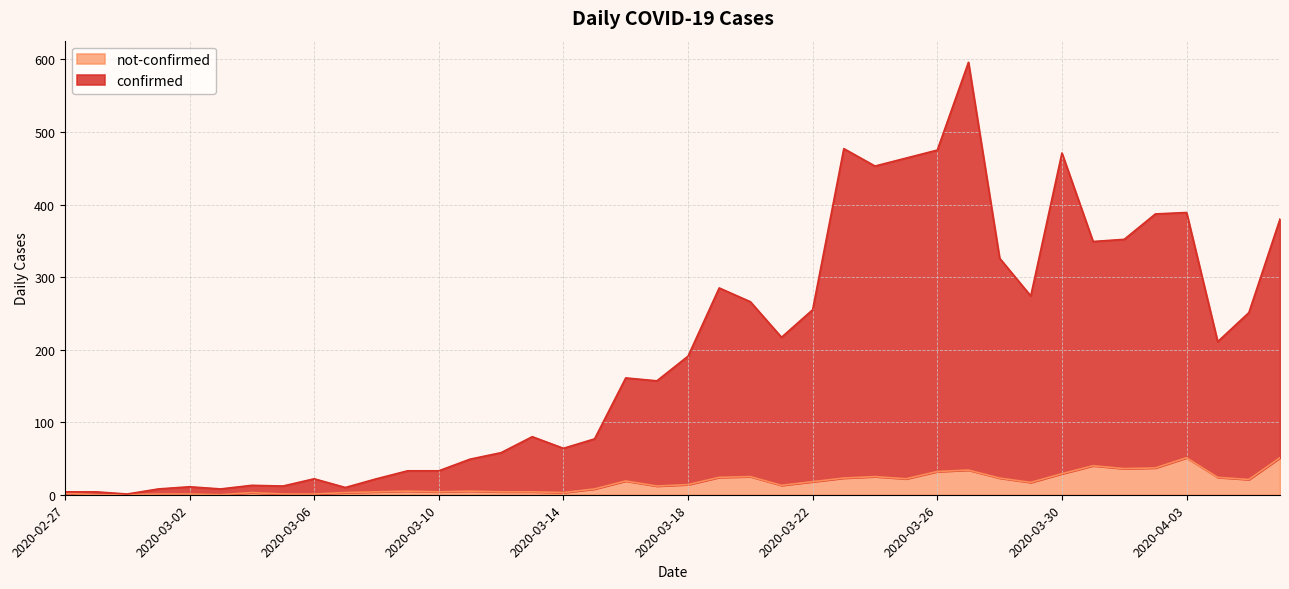

How many data points in not-confirmed are less than 14?

20